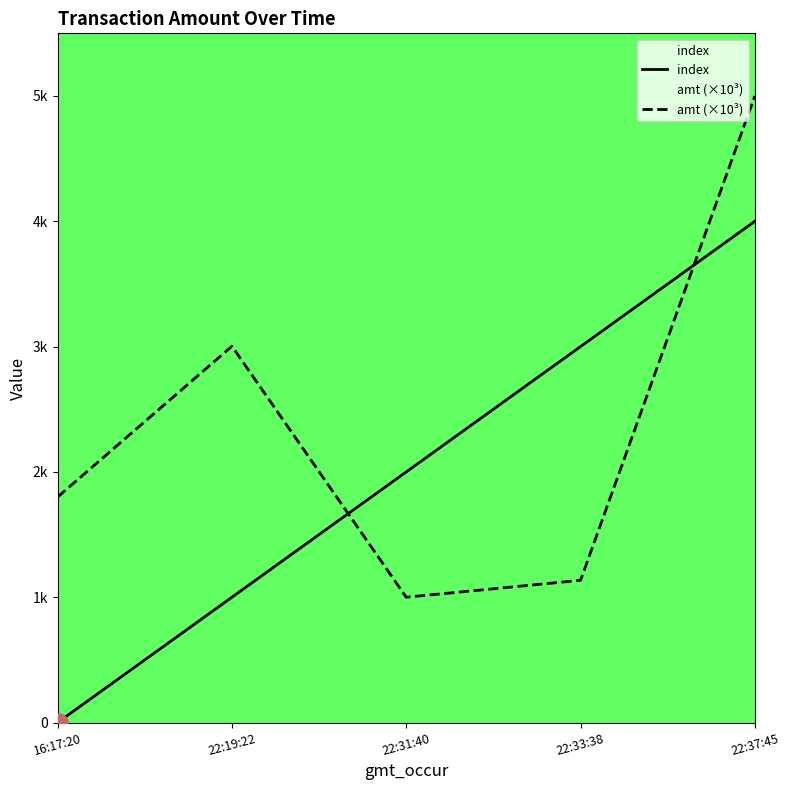

What is the maximum value shown in the chart?

5.0